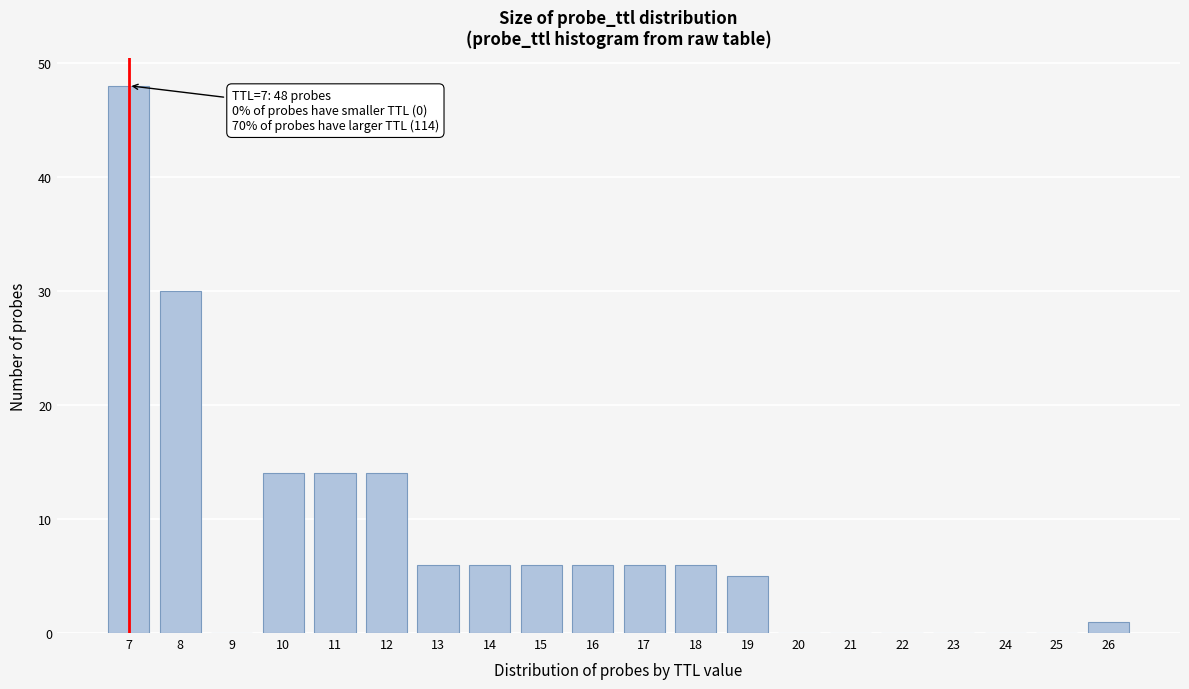

Reading left to right, transcribe all the data shown in this chart.

7=48	8=30	9=0	10=14	11=14	12=14	13=6	14=6	15=6	16=6	17=6	18=6	19=5	20=0	21=0	22=0	23=0	24=0	25=0	26=1